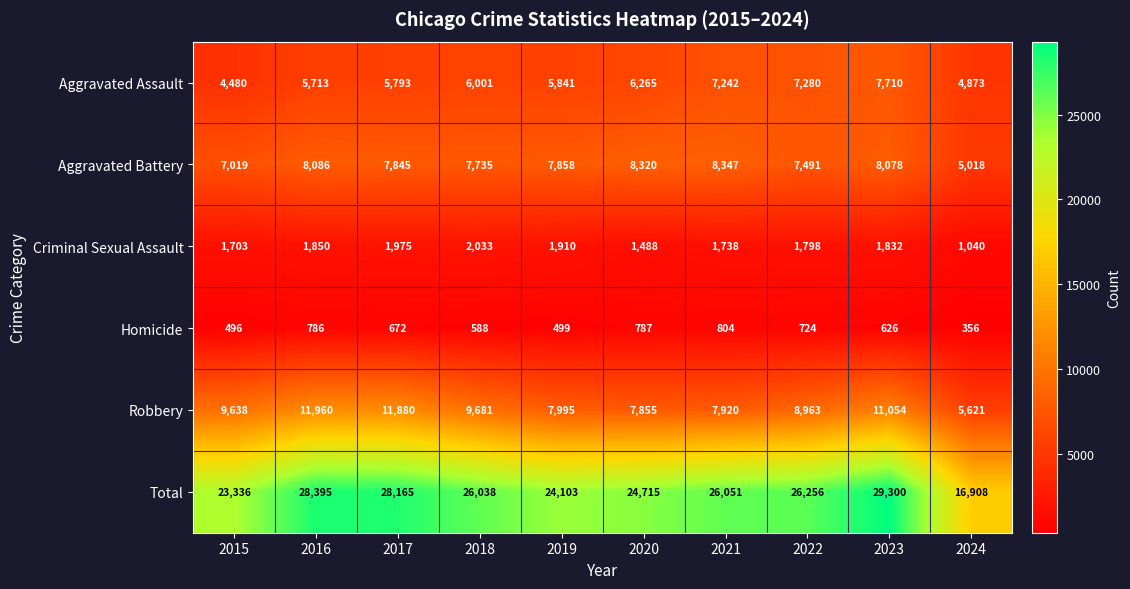

How many data points does each series have?

10